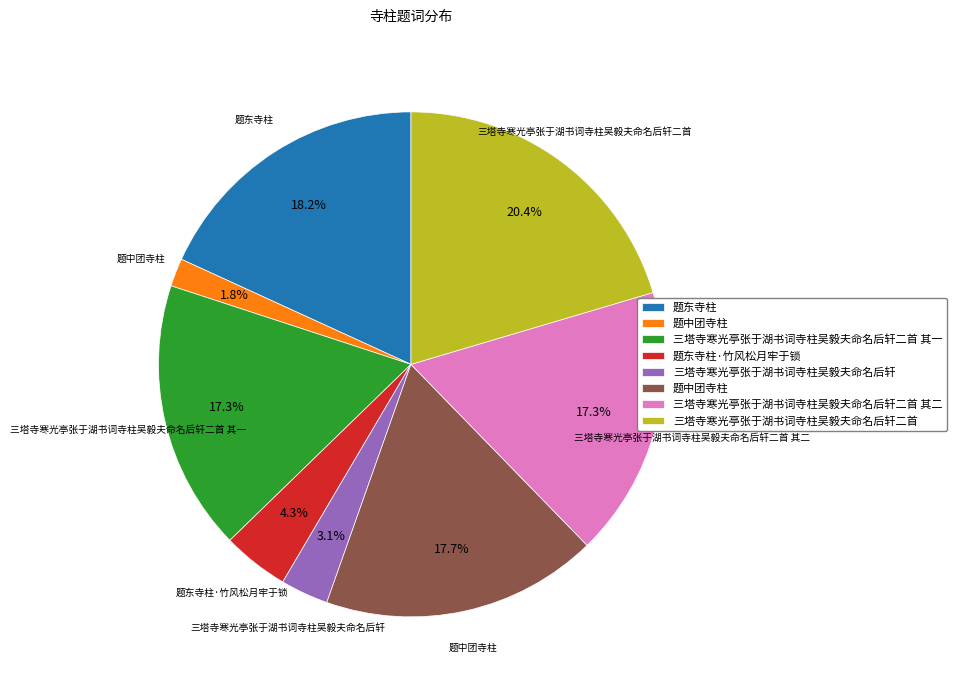

Is there any slice that represents more than half of the pie?

No